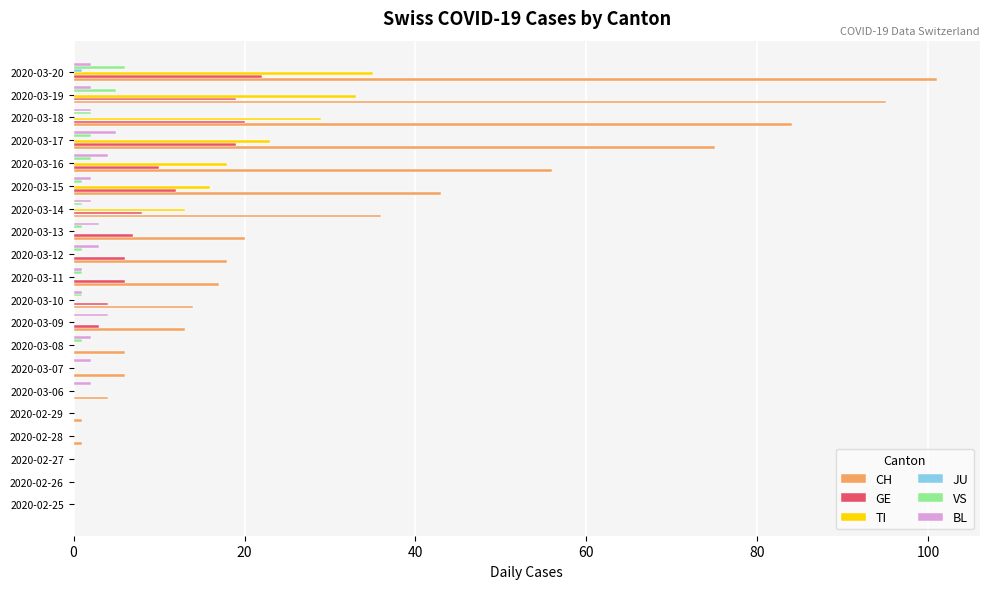

How many data points does each series have?

20